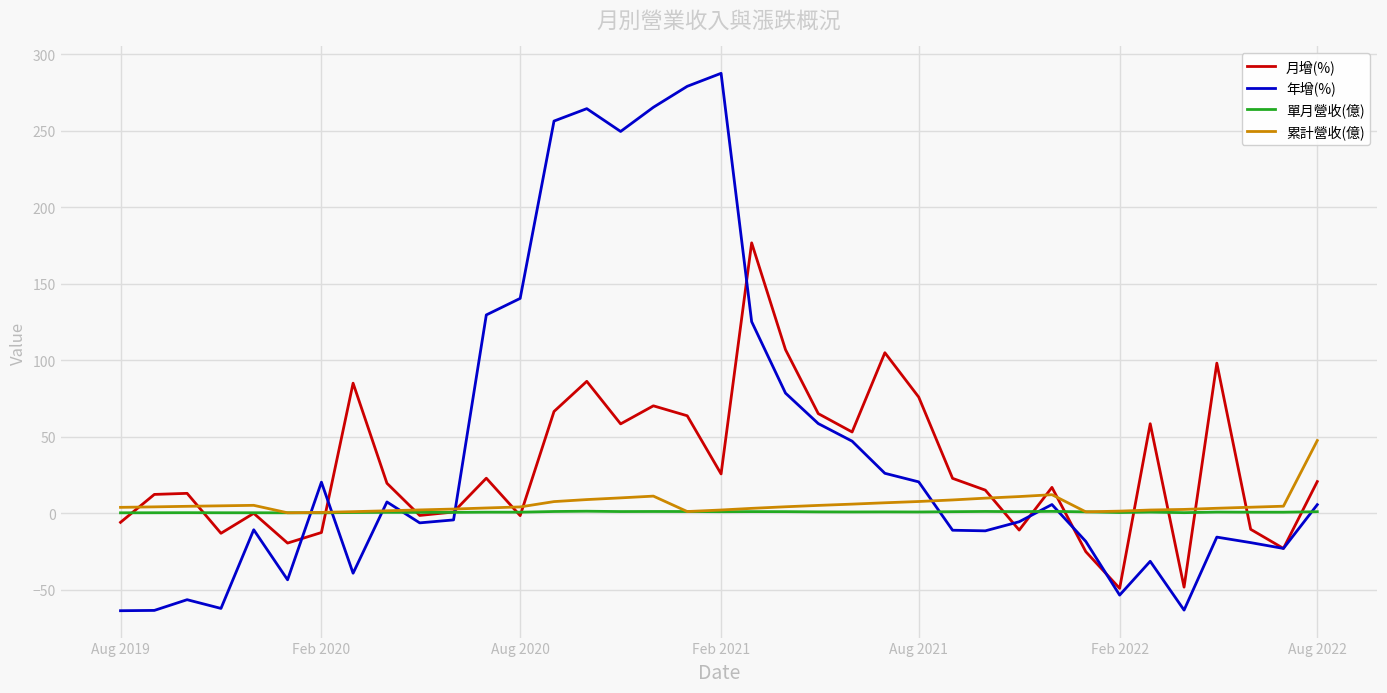

List the series in order of their peak value, lowest first.

單月營收(億), 累計營收(億), 月增(%), 年增(%)